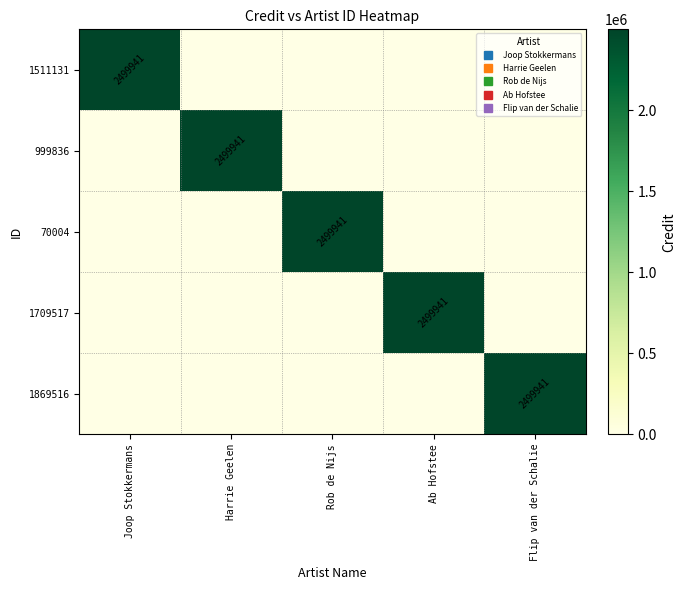

What is the maximum value for 1709517?

2499941